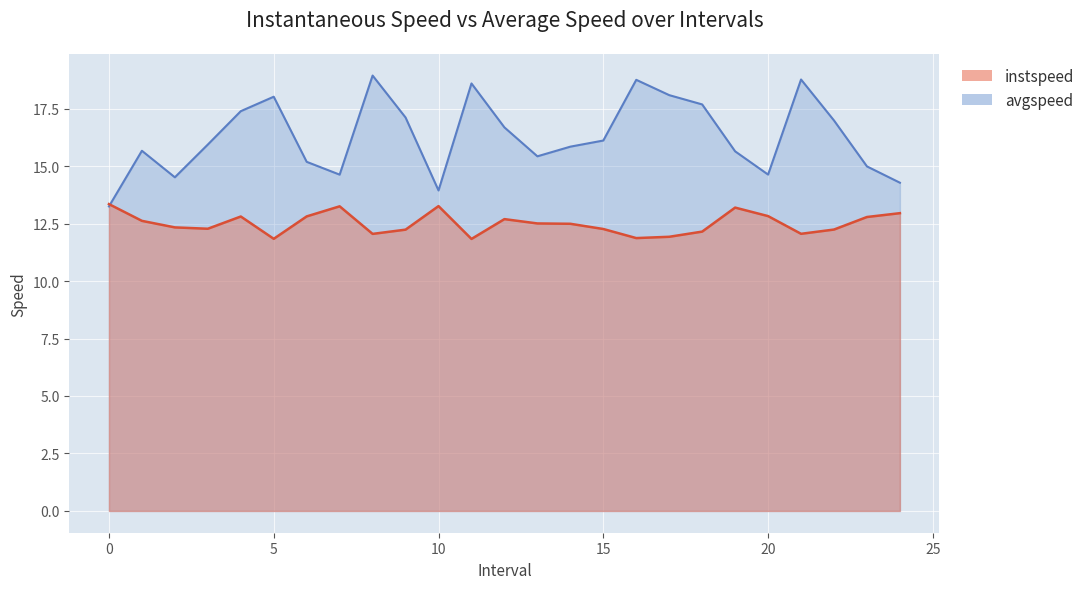

Between which two adjacent categories do avgspeed and instspeed first intersect?

0.0 and 1.0